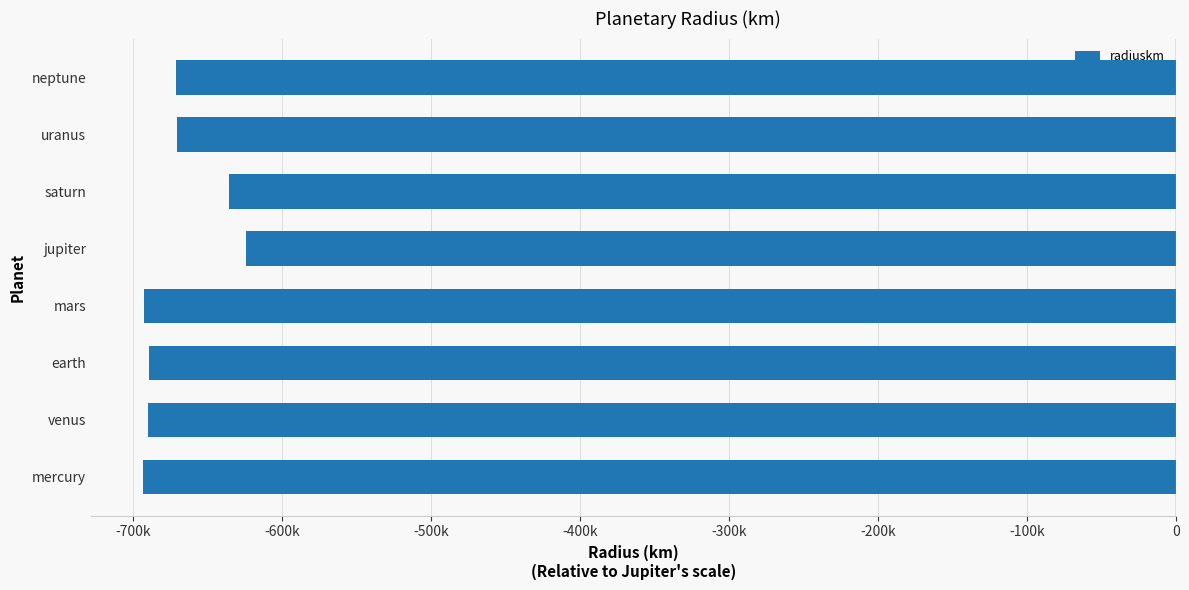

Are the bars horizontal?

Yes